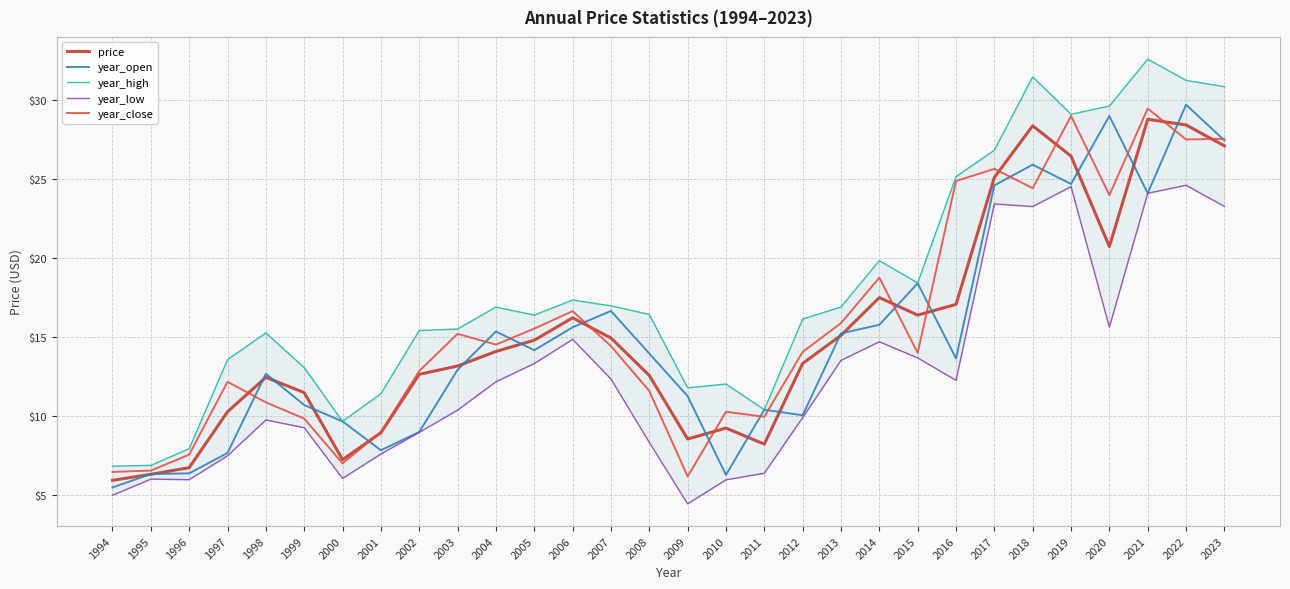

What is the minimum value for year_open?

5.5